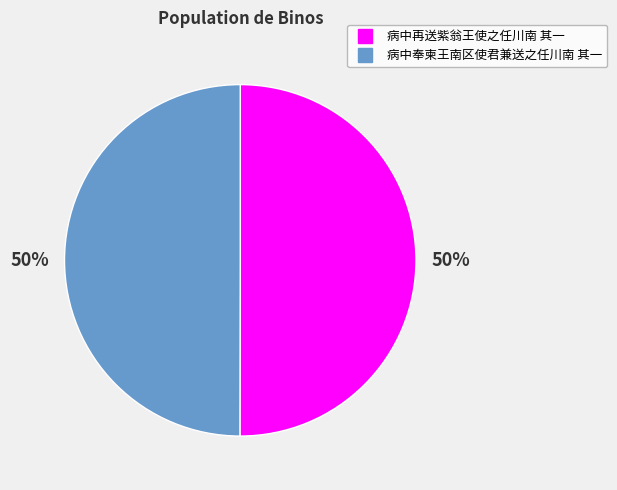

What percentage is the 病中奉柬王南区使君兼送之任川南 其一 slice, to the nearest percent?

50%